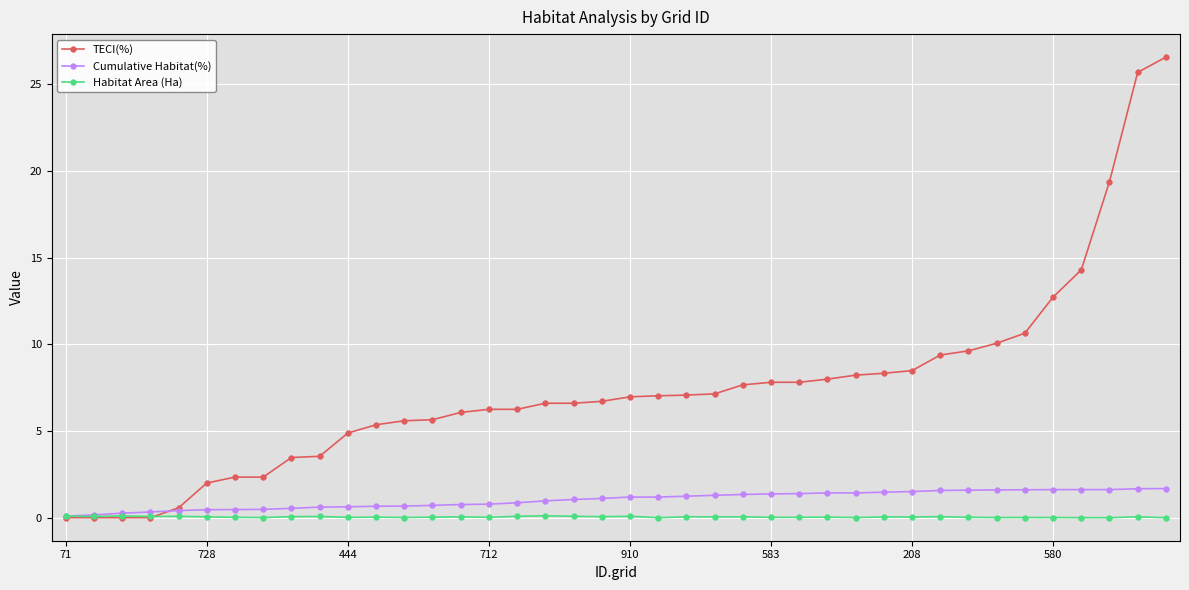

What is the value of the TECI(%) point at the 31st from the left?

8.5